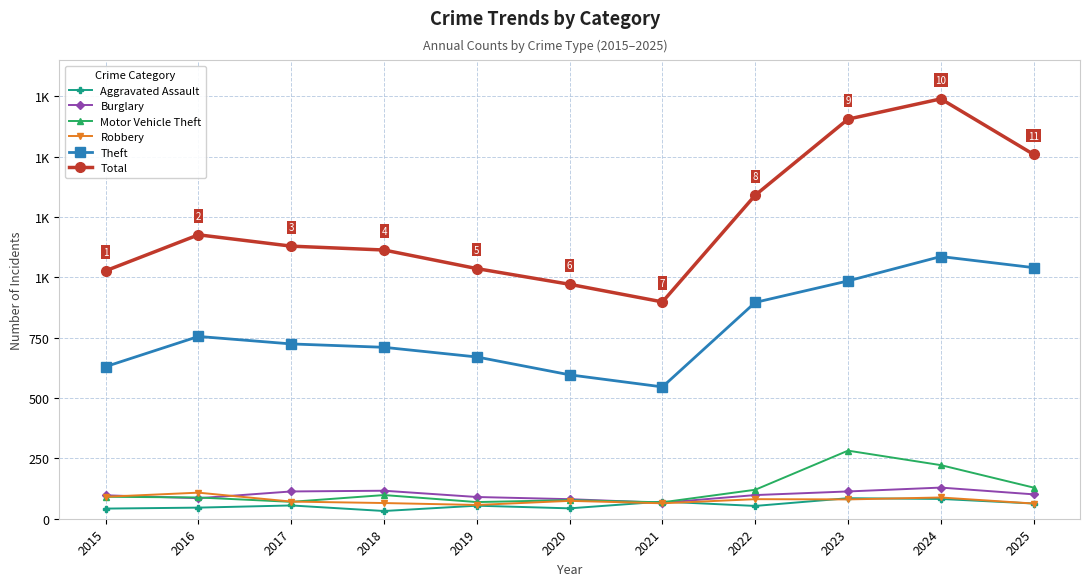

At which category does Aggravated Assault reach its first local peak?

2017